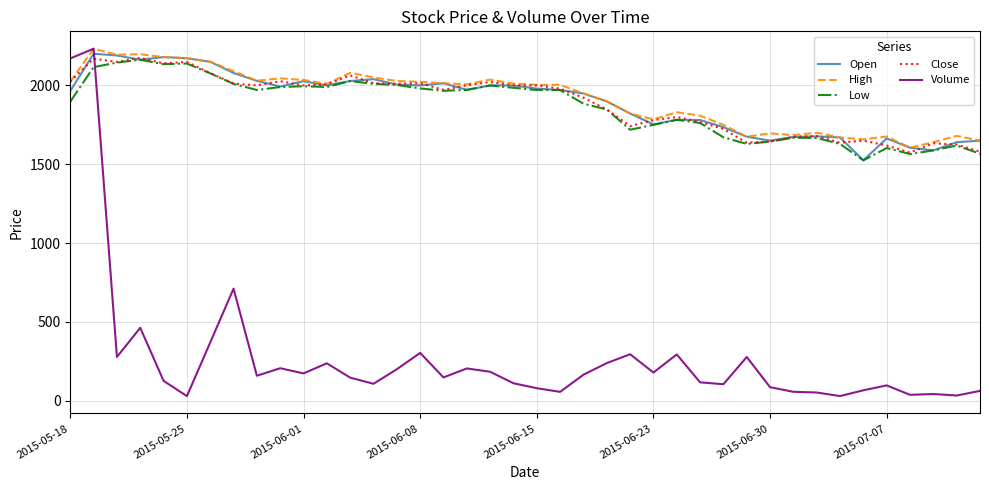

How many lines are shown in the chart?

5